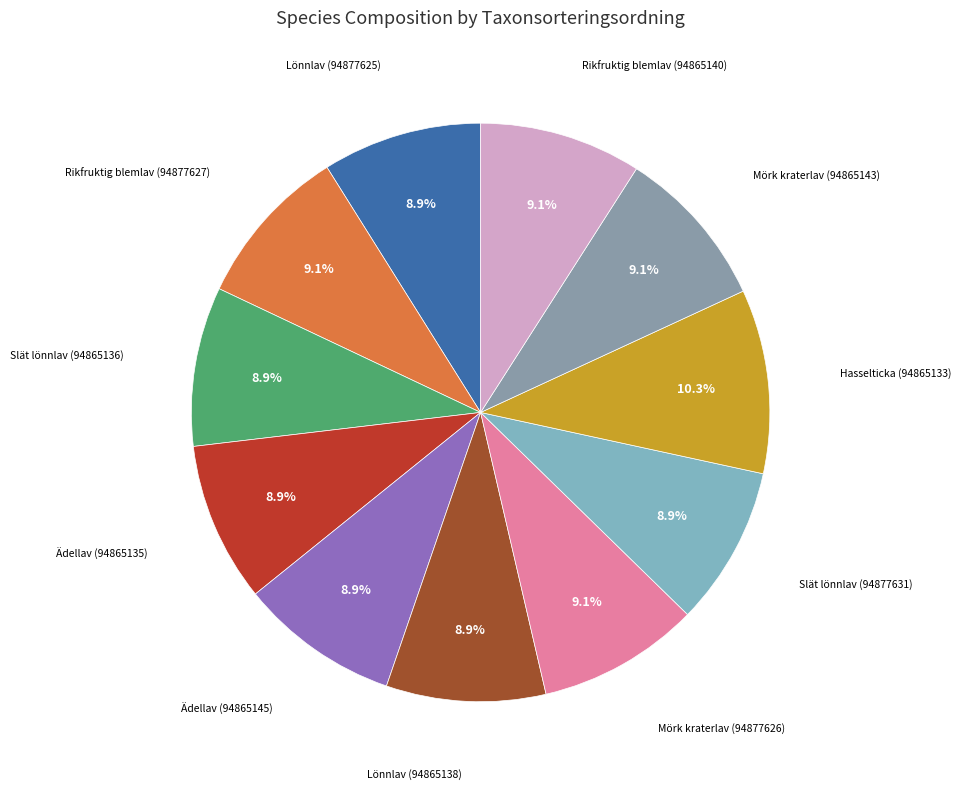

Is Ädellav (94865135) the majority of the pie?

No